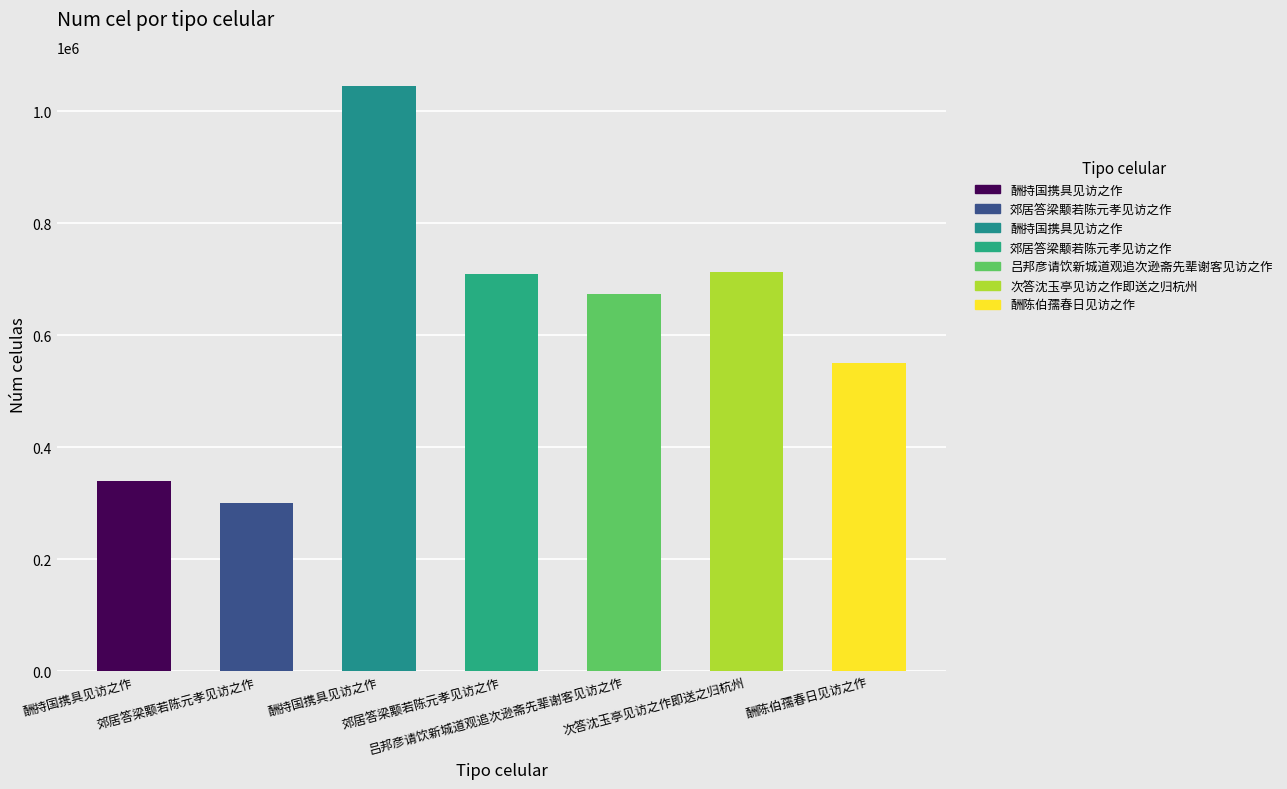

What is the minimum value shown in the chart?

299779